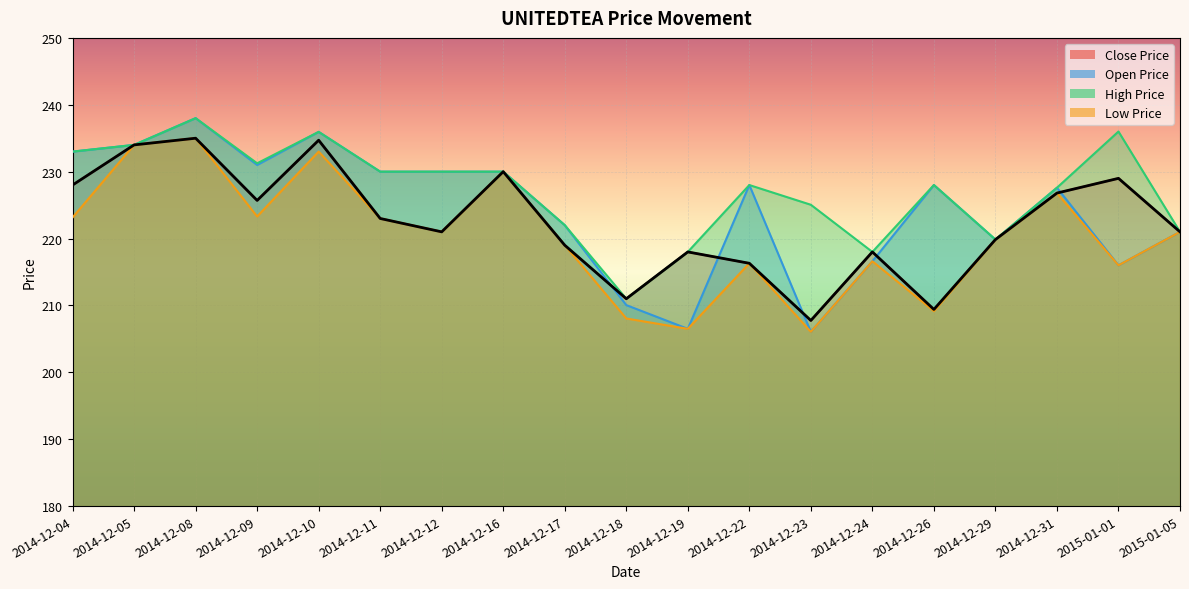

What is the difference between the second highest and minimum values in the High Price series?

25.0